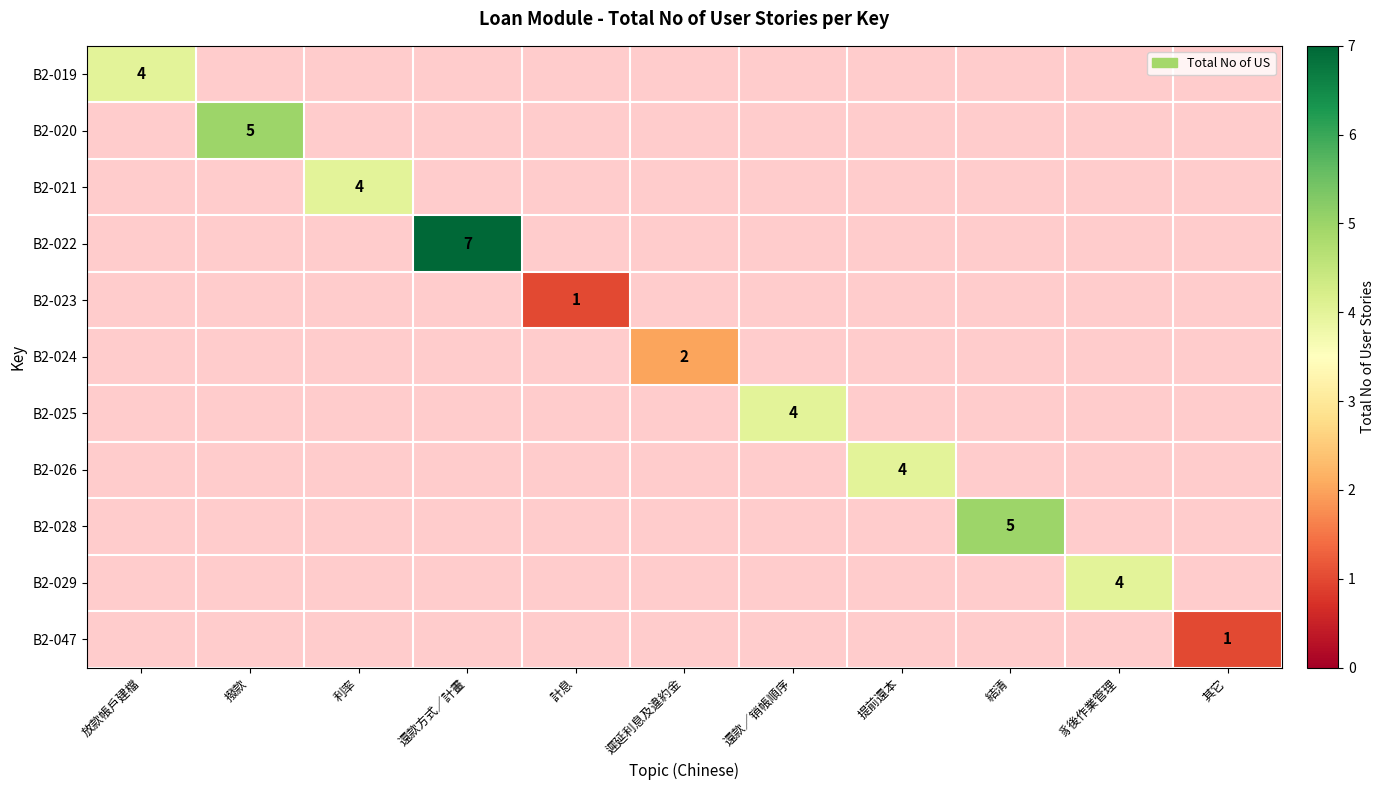

Rank the series at 遲延利息及違約金 from lowest to highest value.

B2-019, B2-020, B2-021, B2-022, B2-023, B2-025, B2-026, B2-028, B2-029, B2-047, B2-024